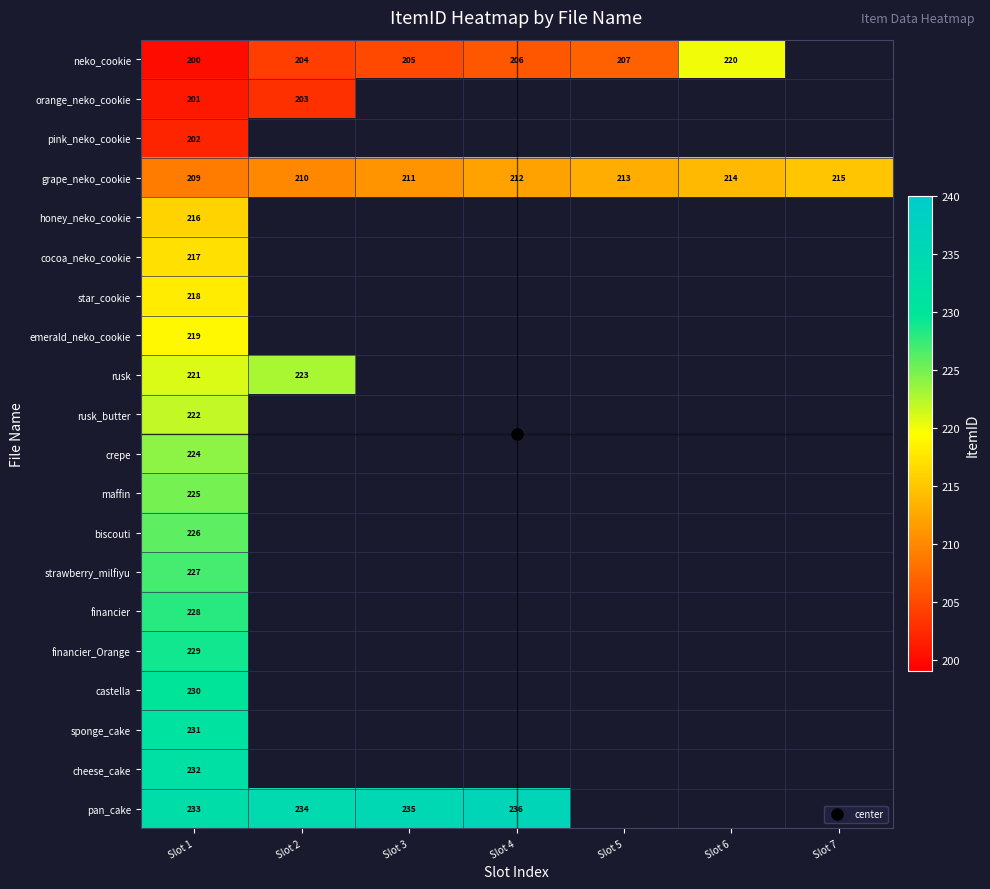

The value of neko_cookie at Slot 3 is 205.0. True or false?

True